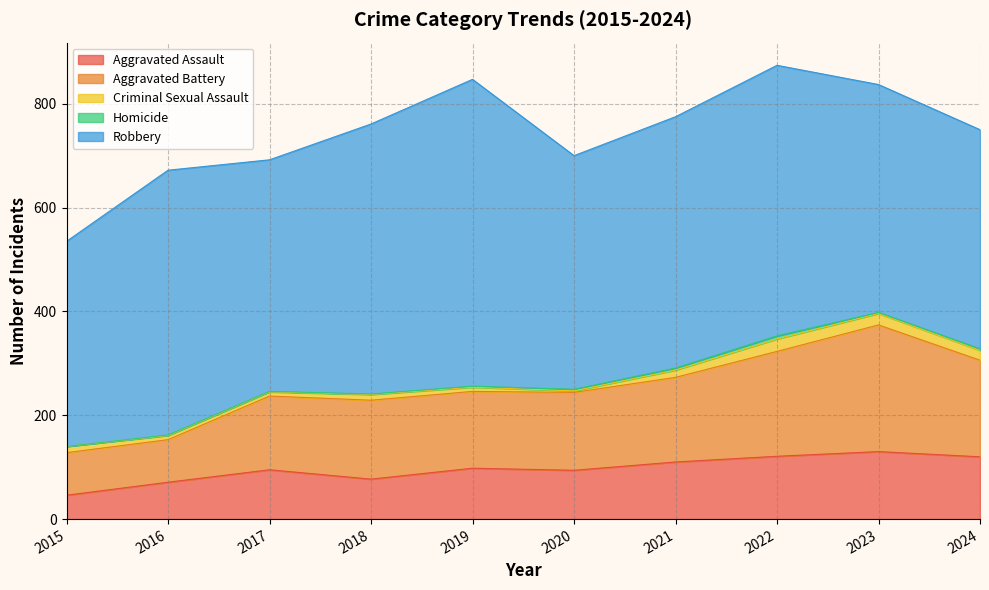

Reading right to left, transcribe all the data shown in this chart.

Aggravated Assault: 2024=120	2023=130	2022=121	2021=110	2020=94	2019=98	2018=77	2017=95	2016=71	2015=46
Aggravated Battery: 2024=186	2023=244	2022=202	2021=163	2020=150	2019=148	2018=152	2017=142	2016=82	2015=82
Criminal Sexual Assault: 2024=19	2023=22	2022=24	2021=14	2020=3	2019=8	2018=11	2017=8	2016=8	2015=12
Homicide: 2024=3	2023=2	2022=6	2021=4	2020=3	2019=2	2018=1	2017=1	2016=1	2015=0
Robbery: 2024=422	2023=439	2022=521	2021=484	2020=450	2019=591	2018=520	2017=446	2016=510	2015=395